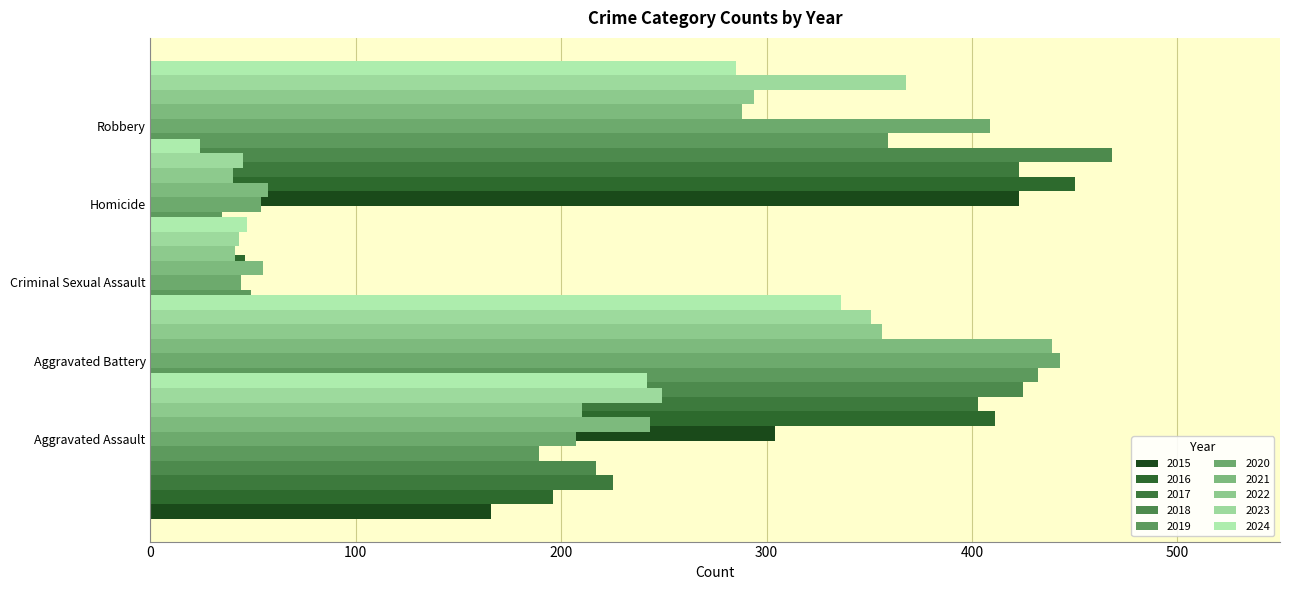

Rank the series at 2015 from lowest to highest value.

Homicide, Criminal Sexual Assault, Aggravated Assault, Aggravated Battery, Robbery